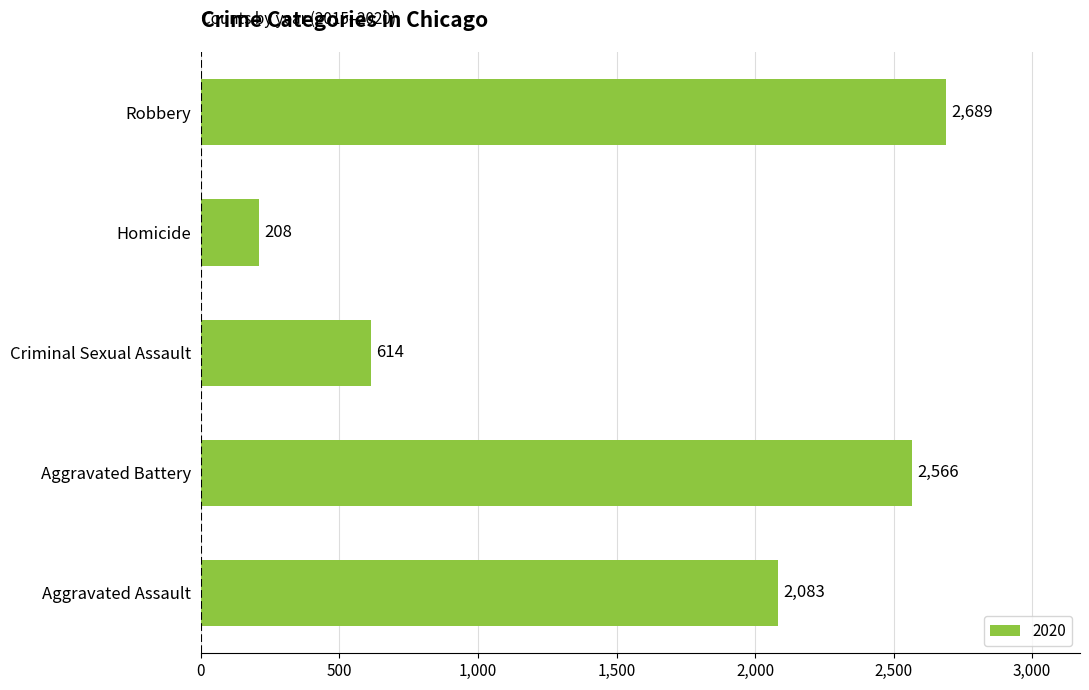

The chart shows a value of 2566 at Aggravated Battery. True or false?

True